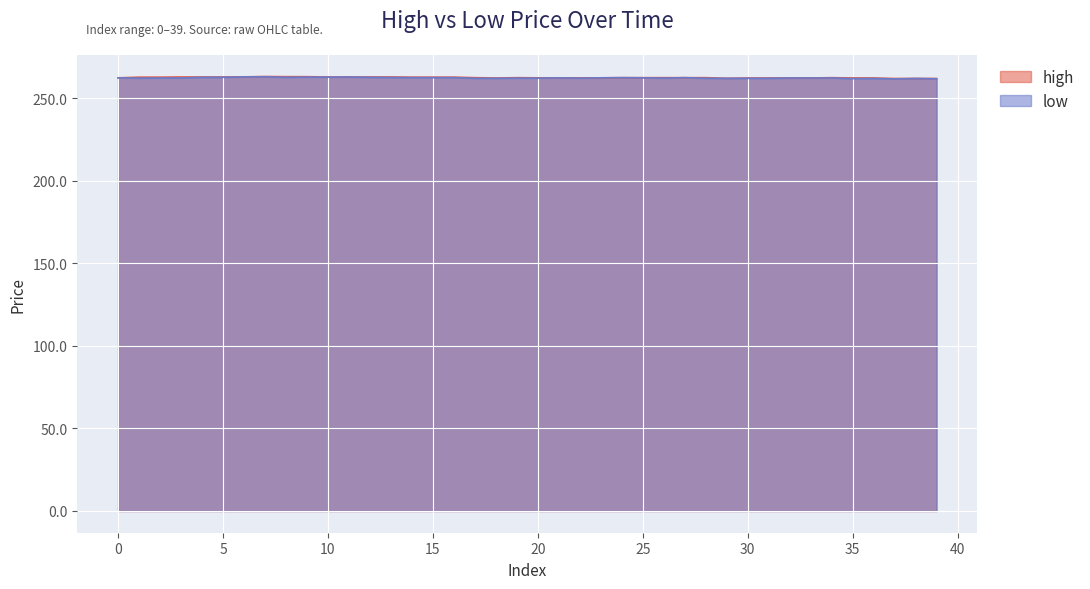

What is the minimum value shown in the chart?

261.7